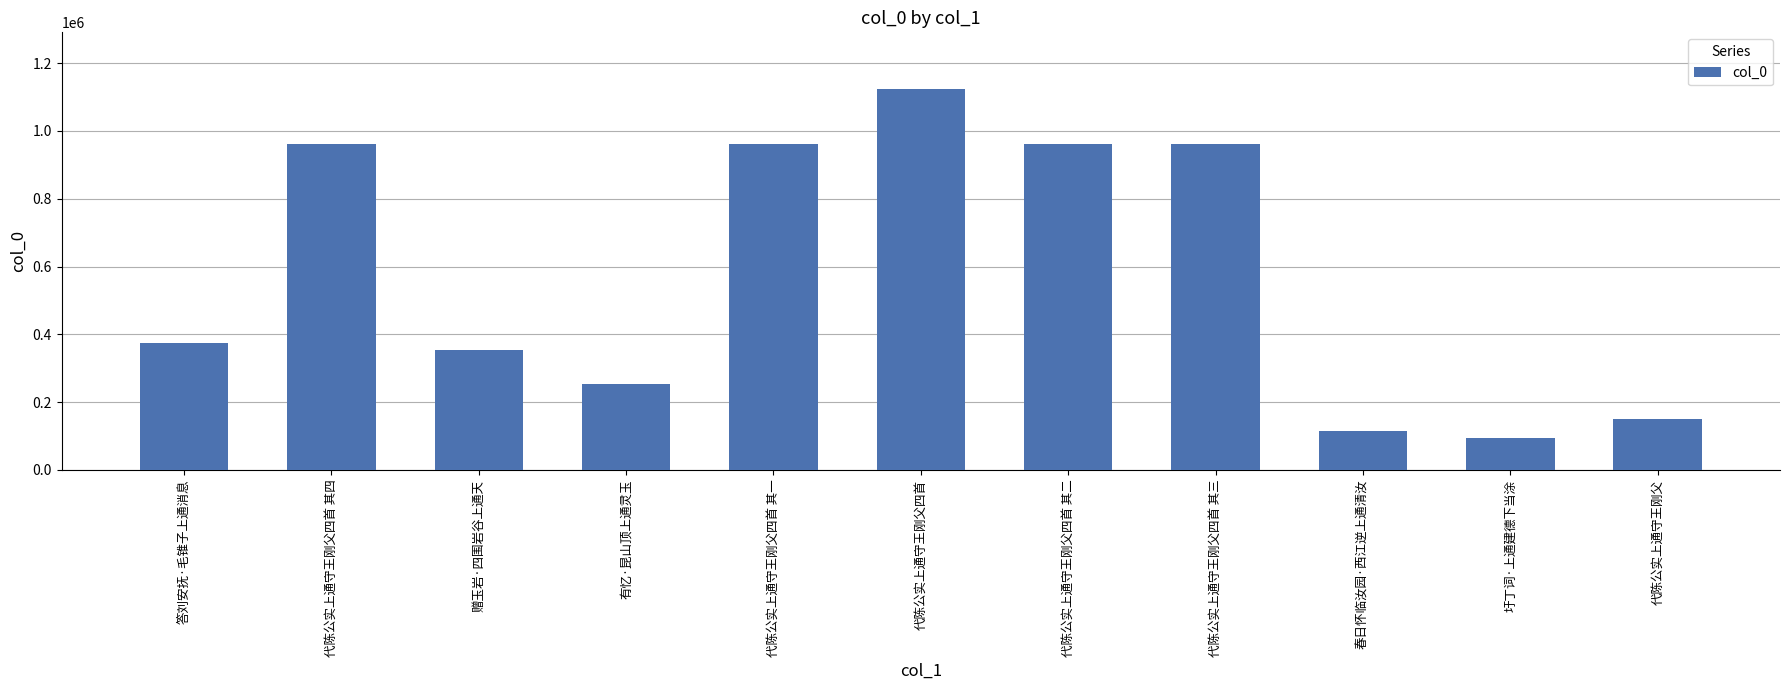

What is the sum of all values?

6309548